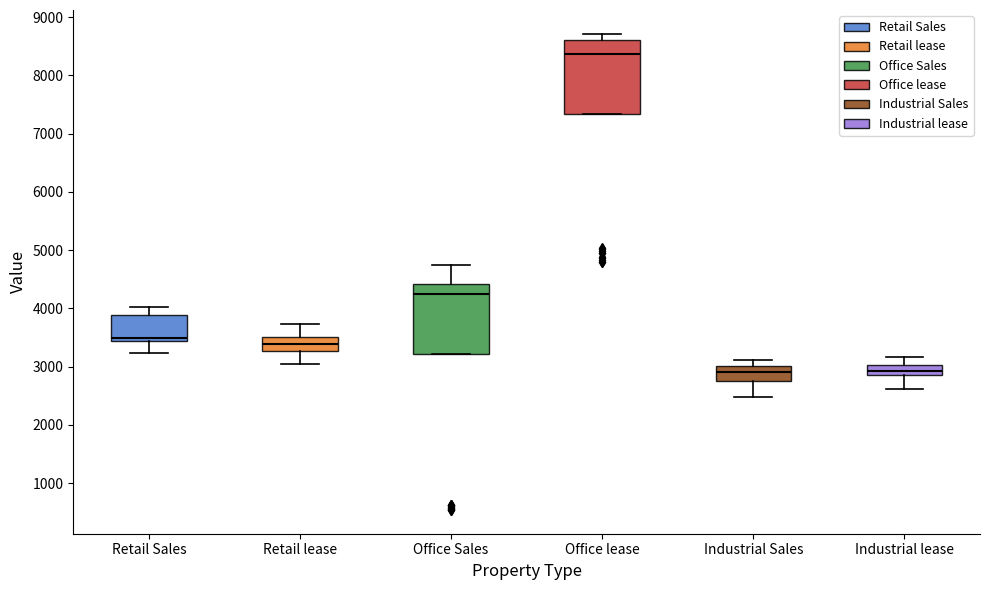

Reading left to right, read every box against the y-axis: the position of its median line, the range the box covers, and the ends of its whiskers. The values are not printed on the chart, so give them approximately, as read against the axis.

Retail Sales: median 3500, box 3400 to 3900, whiskers 3200 to 4000
Retail lease: median 3400, box 3300 to 3500, whiskers 3000 to 3700
Office Sales: median 4300, box 3200 to 4400, whiskers 3200 to 4700
Office lease: median 8400, box 7300 to 8600, whiskers 7300 to 8700
Industrial Sales: median 2900, box 2800 to 3000, whiskers 2500 to 3100
Industrial lease: median 2900 (inside the box), box 2900 to 3000, whiskers 2600 to 3200